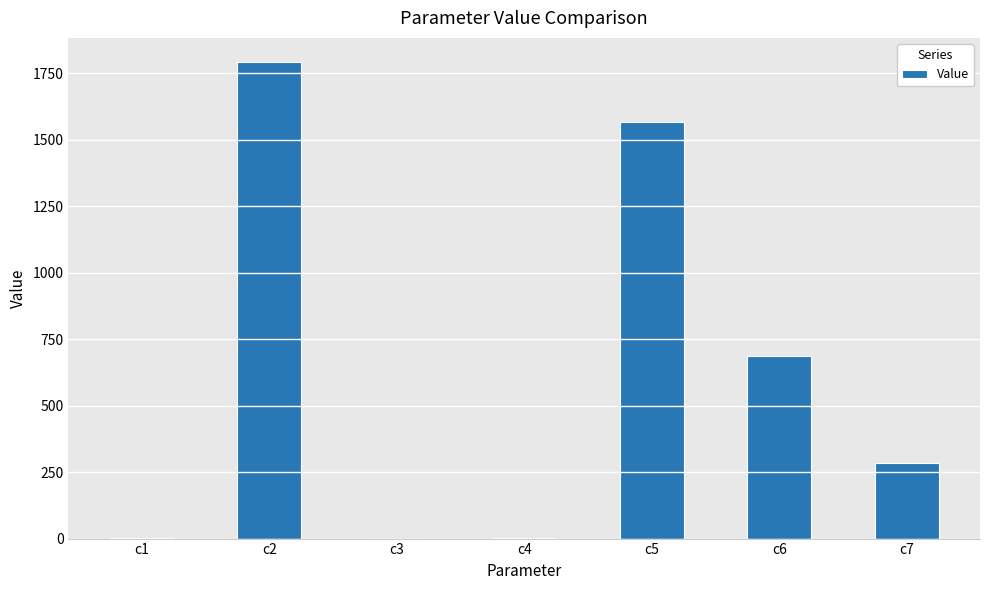

Are the bars horizontal?

No